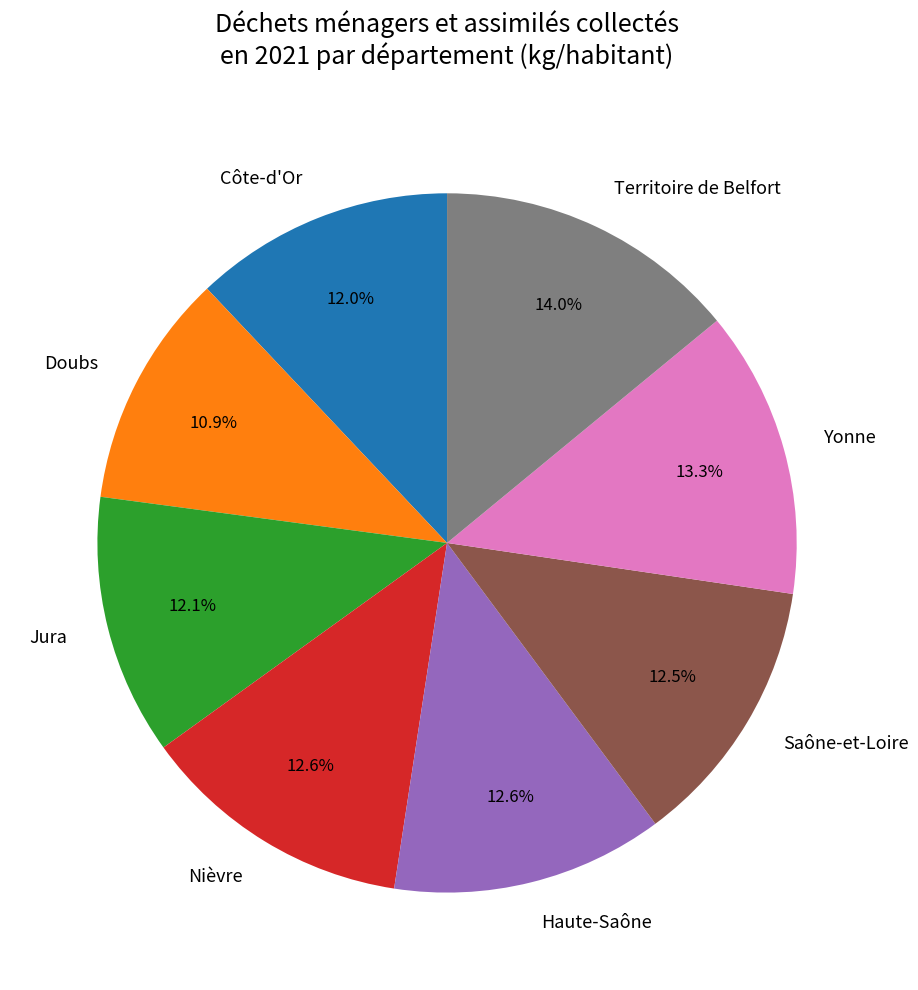

Which category has the smallest portion of the pie?

Doubs